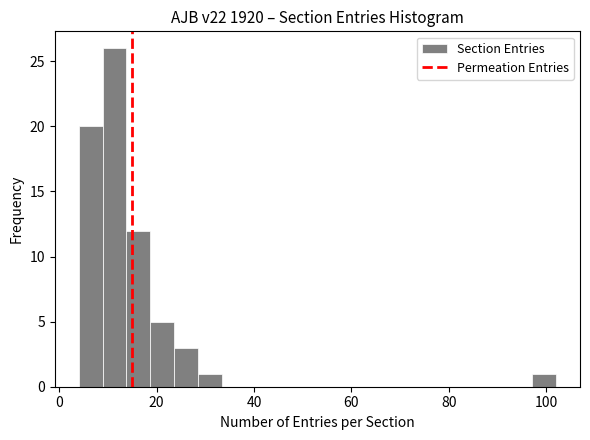

Read against the x-axis, roughly where is the centre of the tallest bar?

12